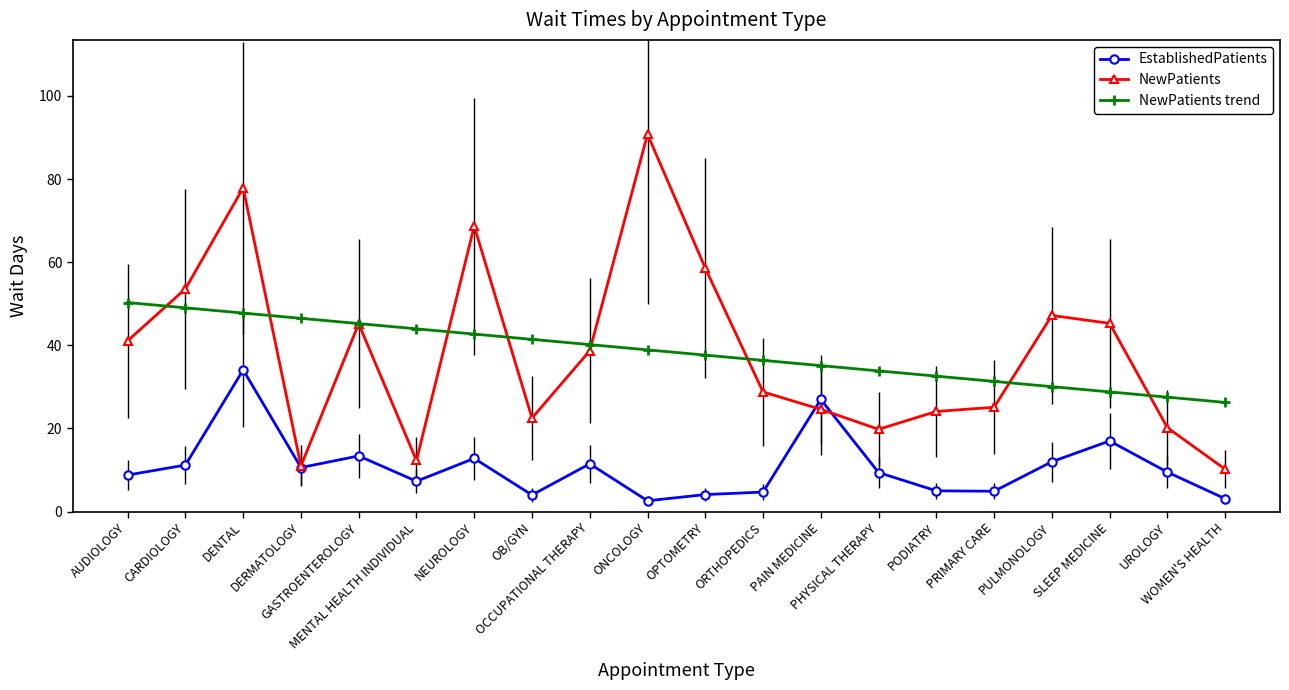

Which series has the widest spread of values?

NewPatients